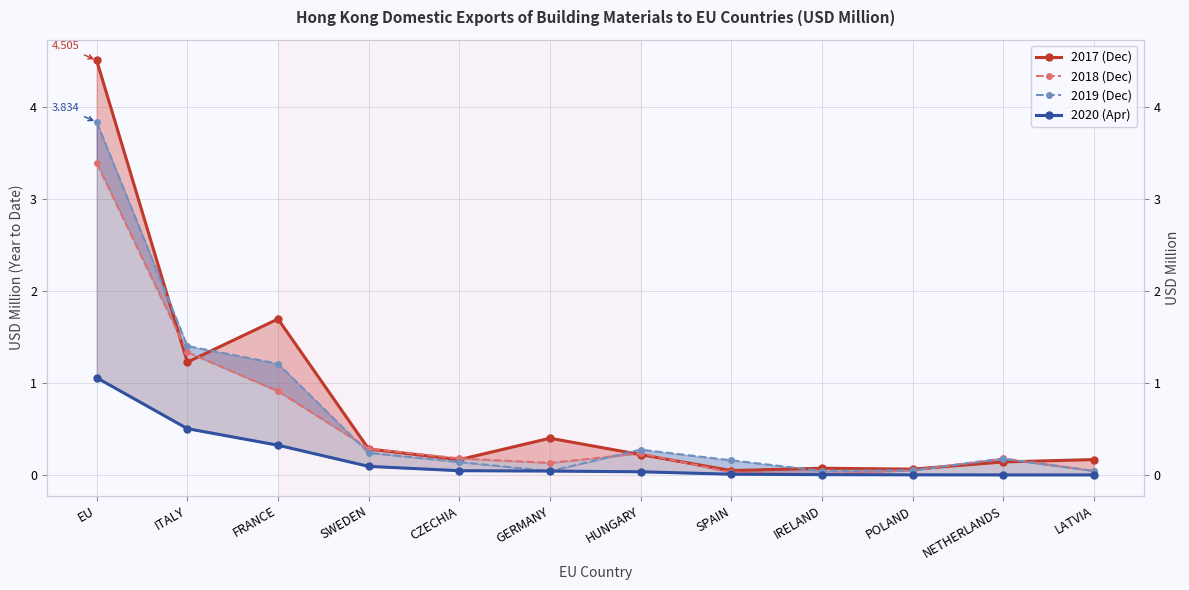

What is the difference between the second highest and minimum values in the 201912 series?

1.4